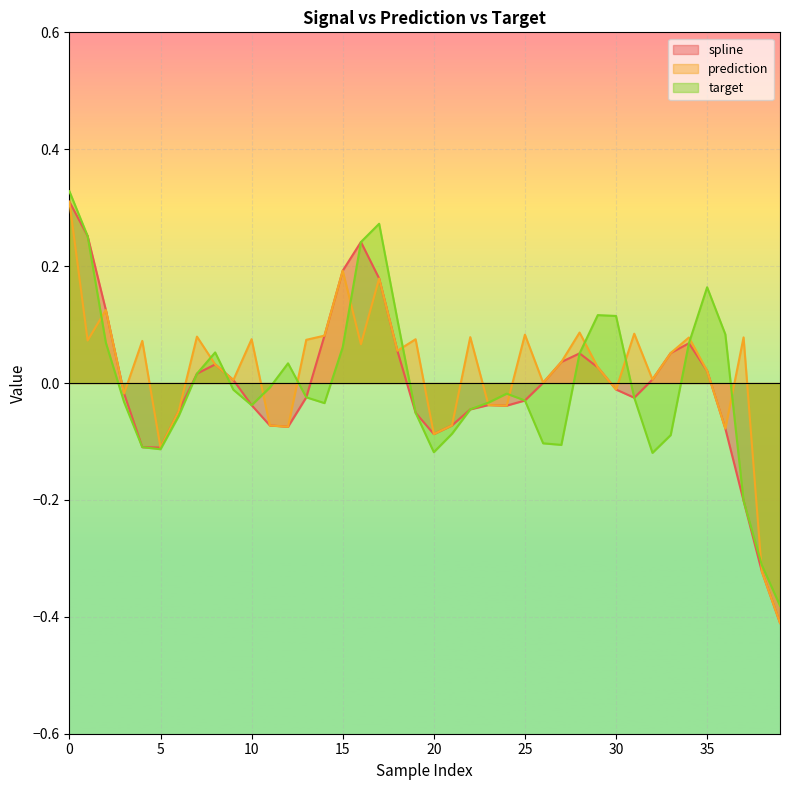

True or false: prediction has a value of 0.0 at 27.

True